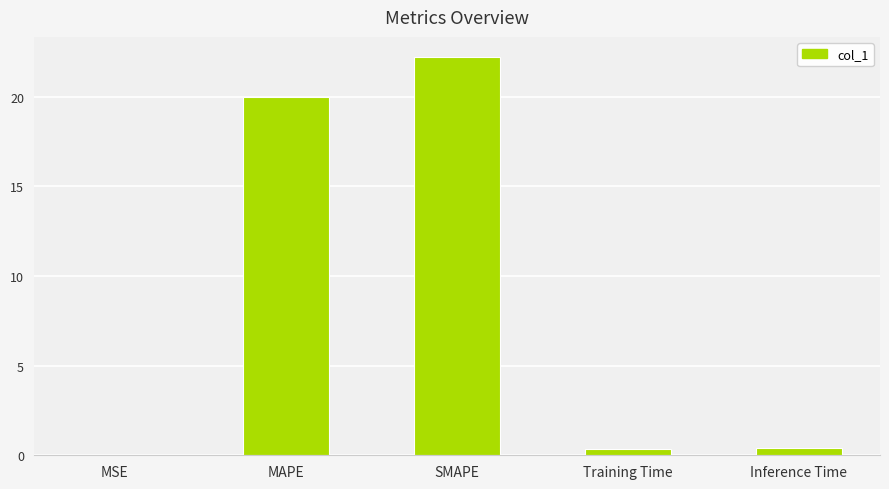

What is the sum of all values?

43.0